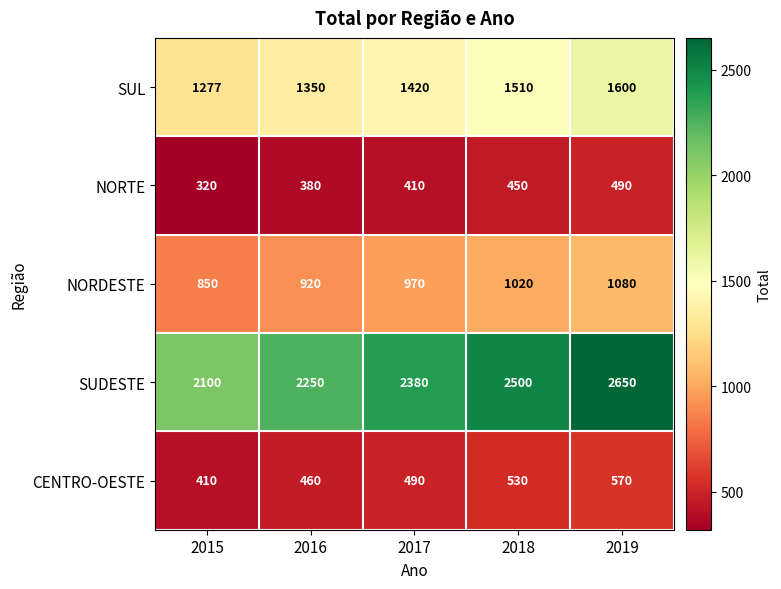

What is the sum of all SUDESTE values?

11880